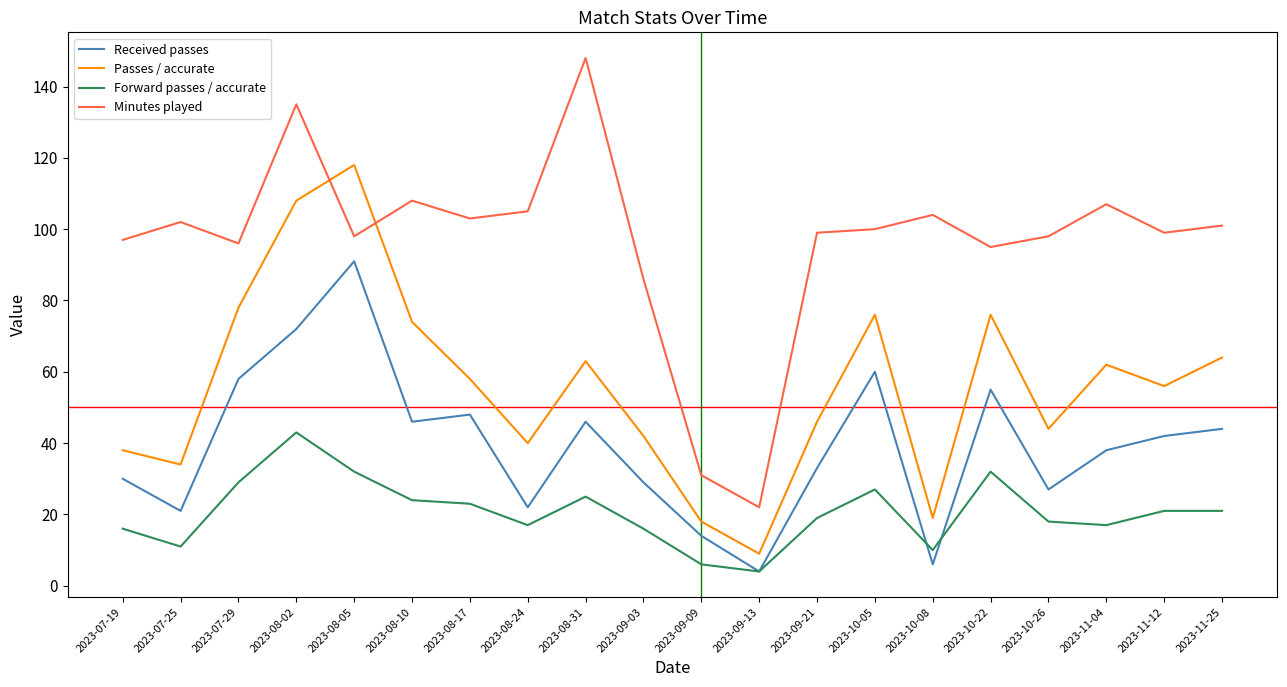

At which label is Minutes played closest to 85?

2023-09-03